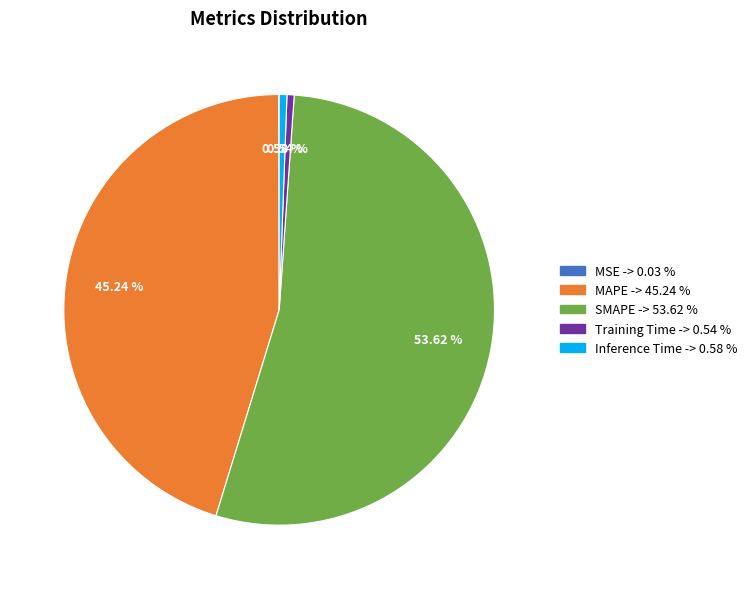

Which category has the biggest portion of the pie?

SMAPE